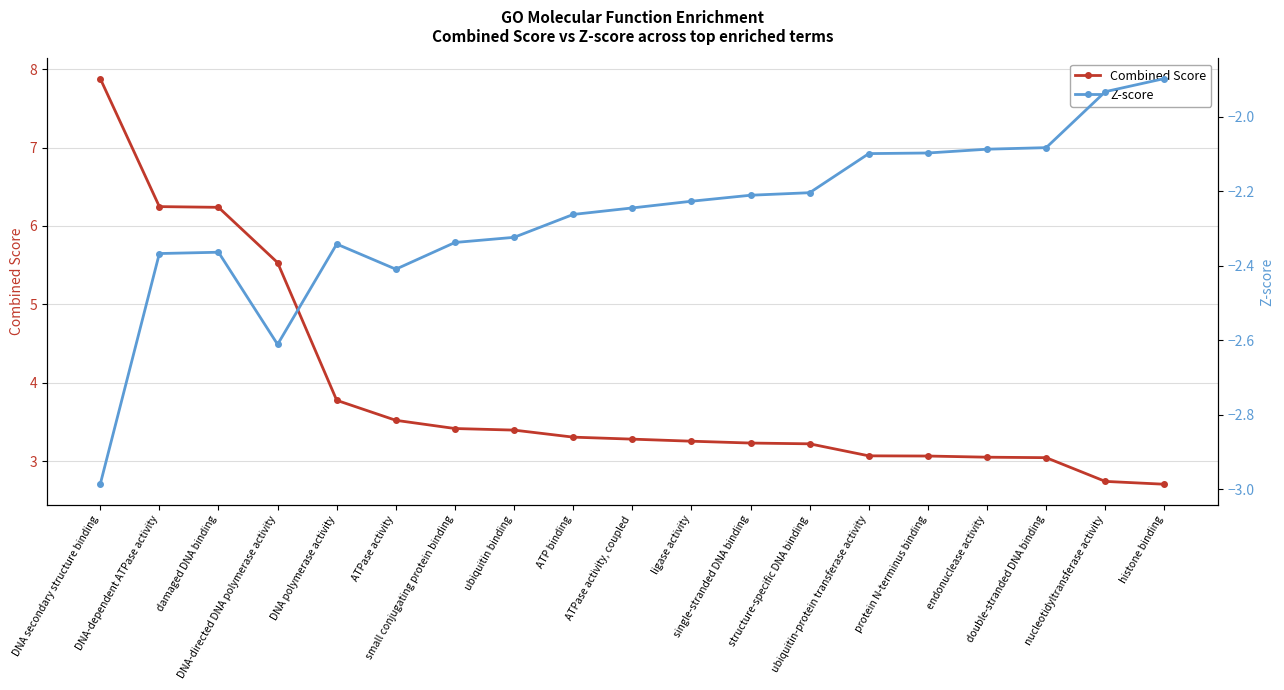

What is the difference between the maximum and second lowest values in the Z-score series?

0.7